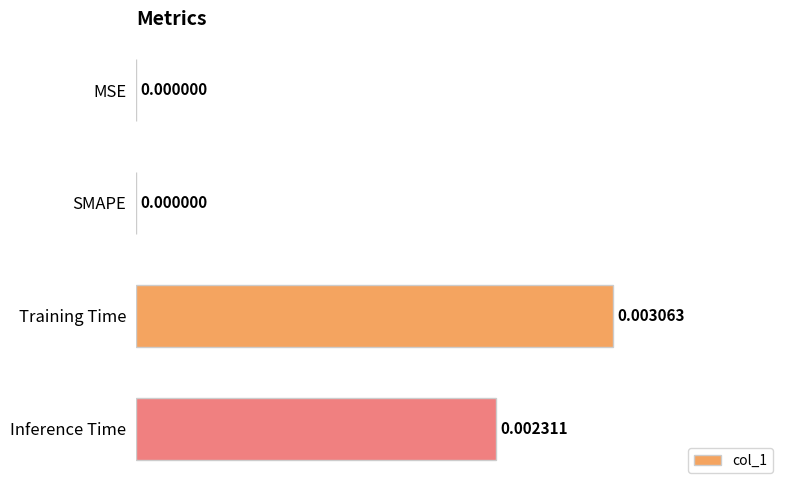

Between MSE and Training Time, which is larger?

Training Time